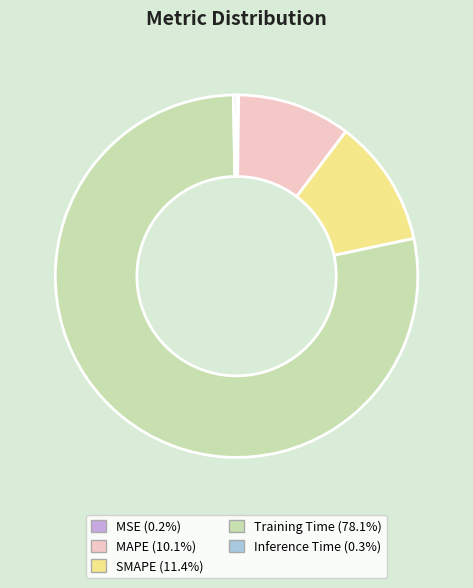

Does Inference Time represent more than half of the total?

No